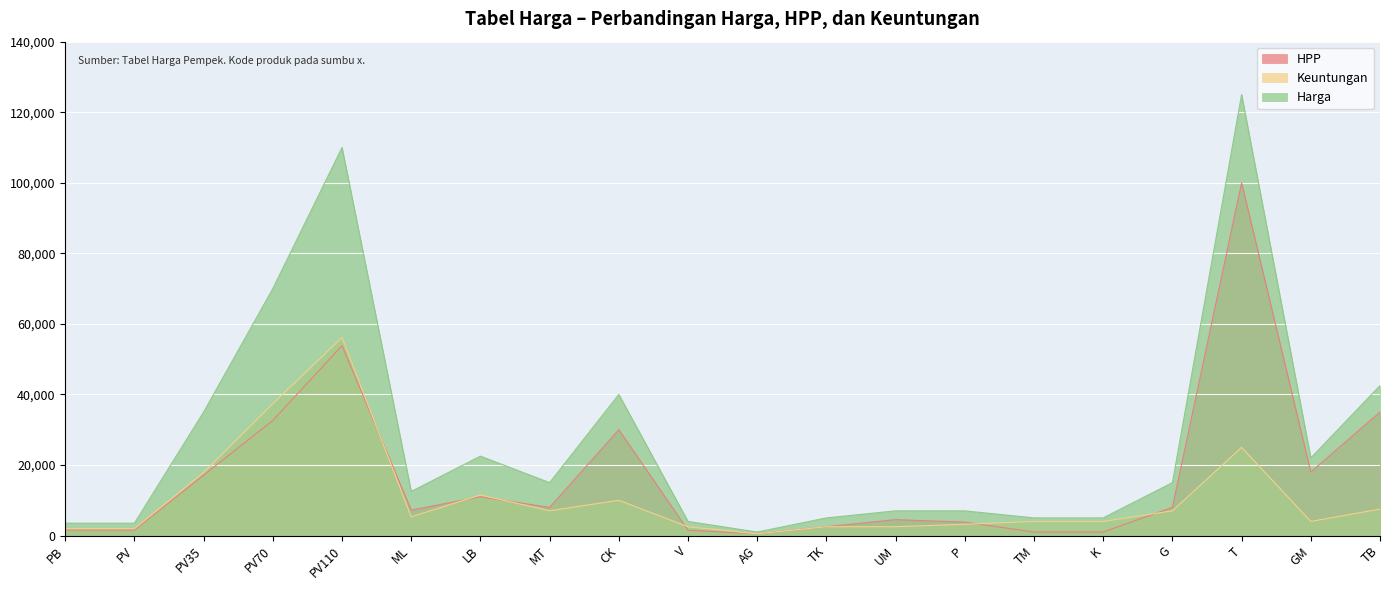

Which category has the lowest value in the Keuntungan series?

AG